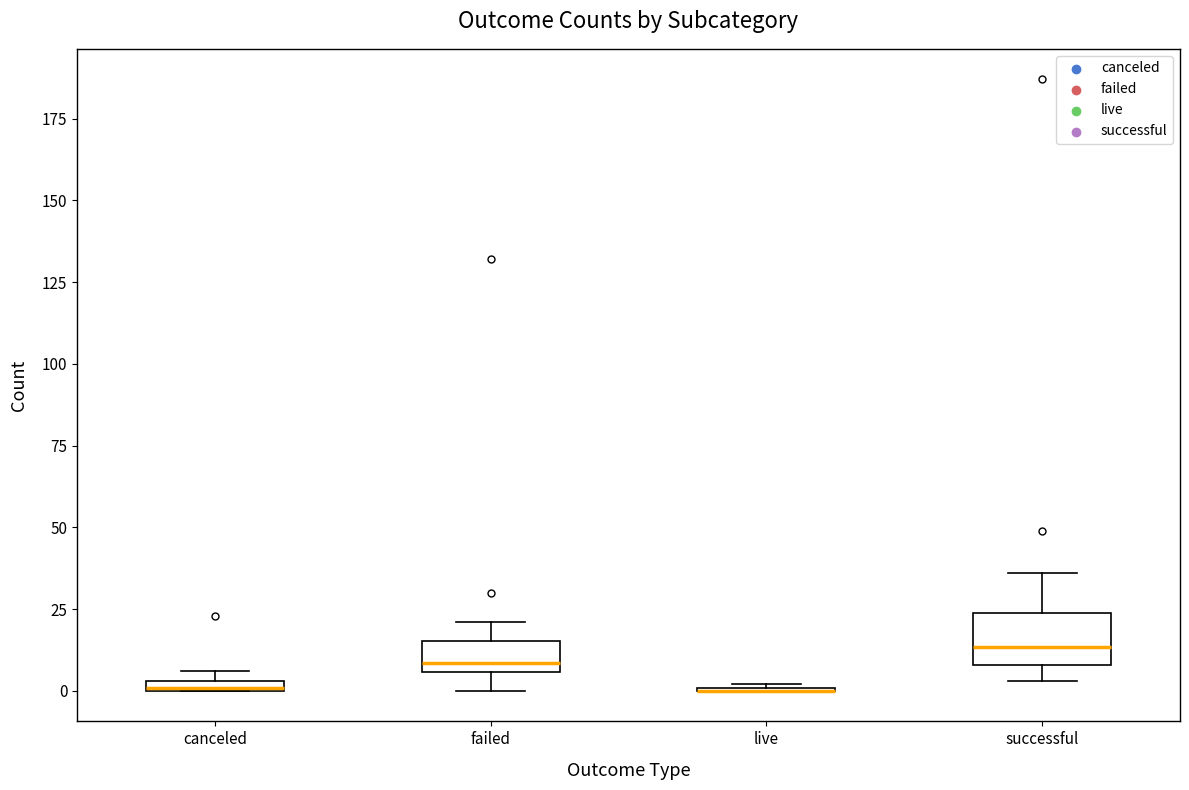

Which box is the tallest, from its lower edge to its upper edge?

successful